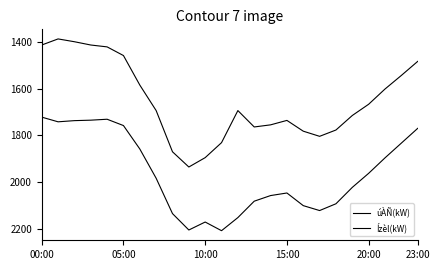

How many lines are shown in the chart?

2